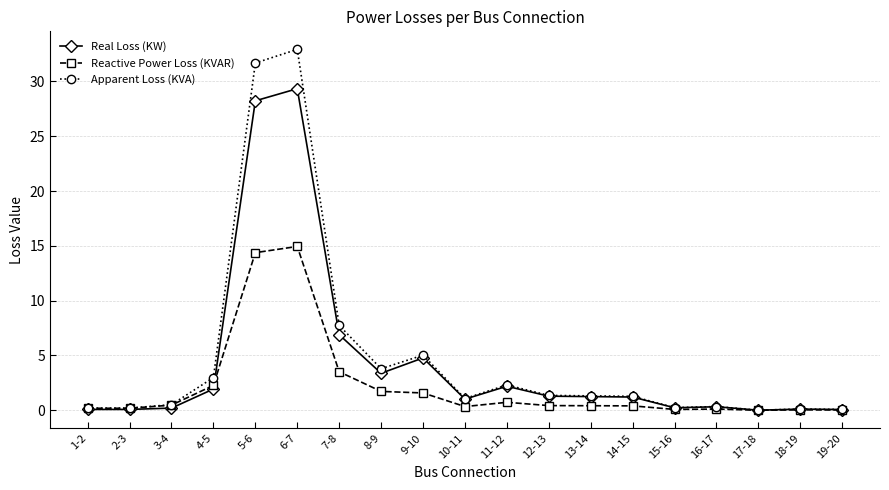

Rank the series by their maximum value, from highest to lowest.

Apparent Loss (KVA), Real Loss (KW), Reactive Power Loss (KVAR)